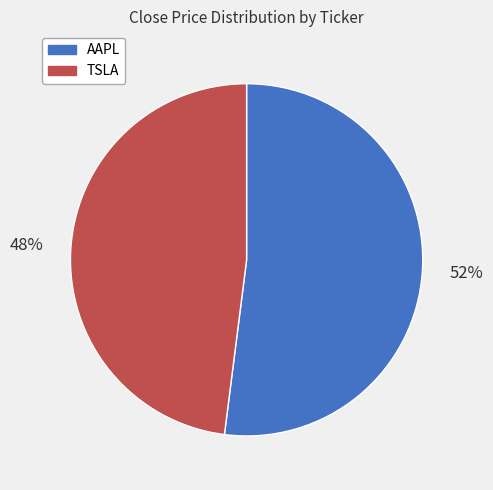

Which category accounts for the majority?

AAPL